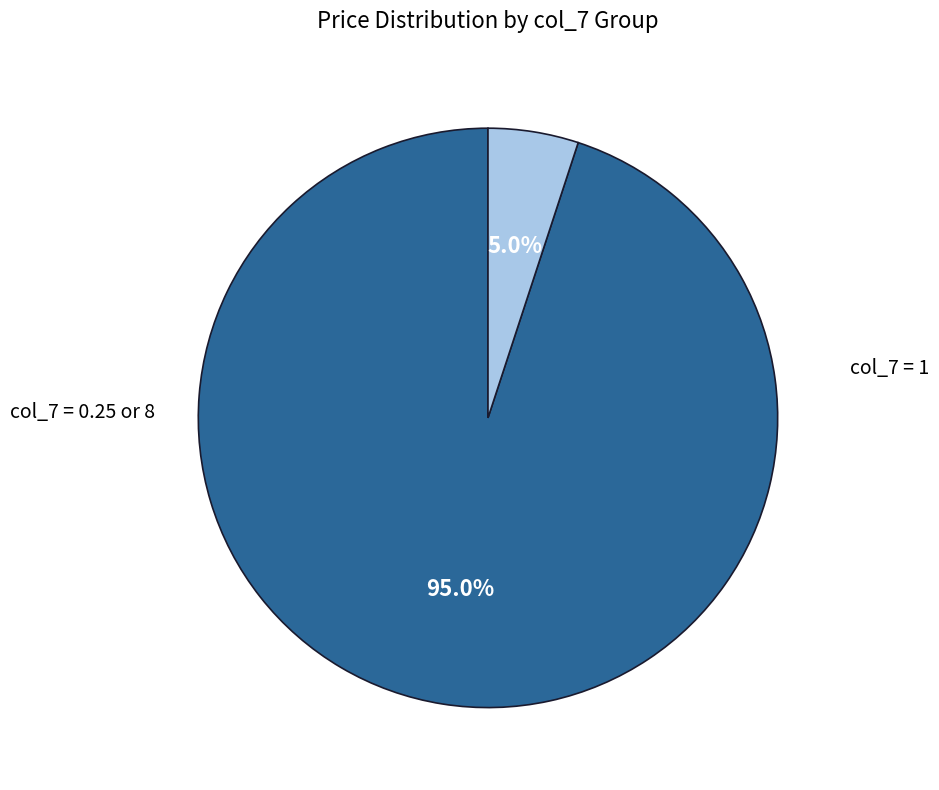

Is there any slice that represents more than half of the pie?

Yes